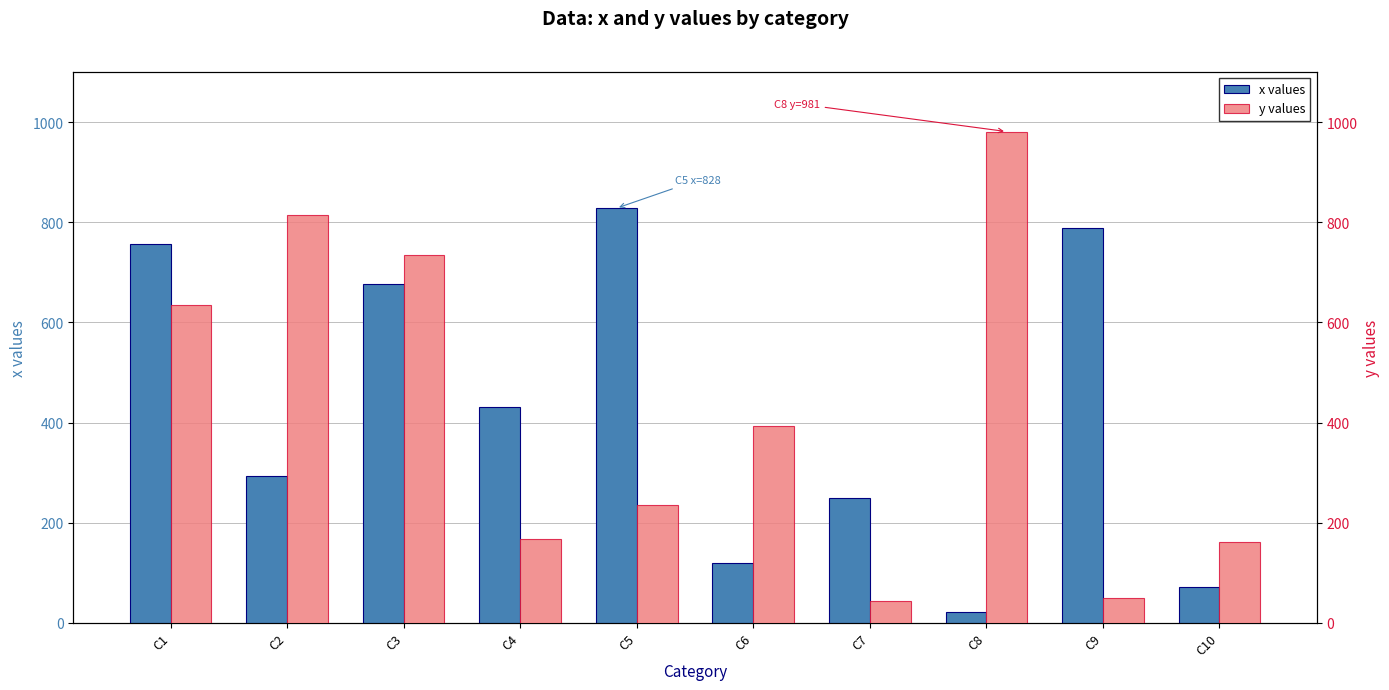

What value does the x values series have at C1, to the nearest 100?

800